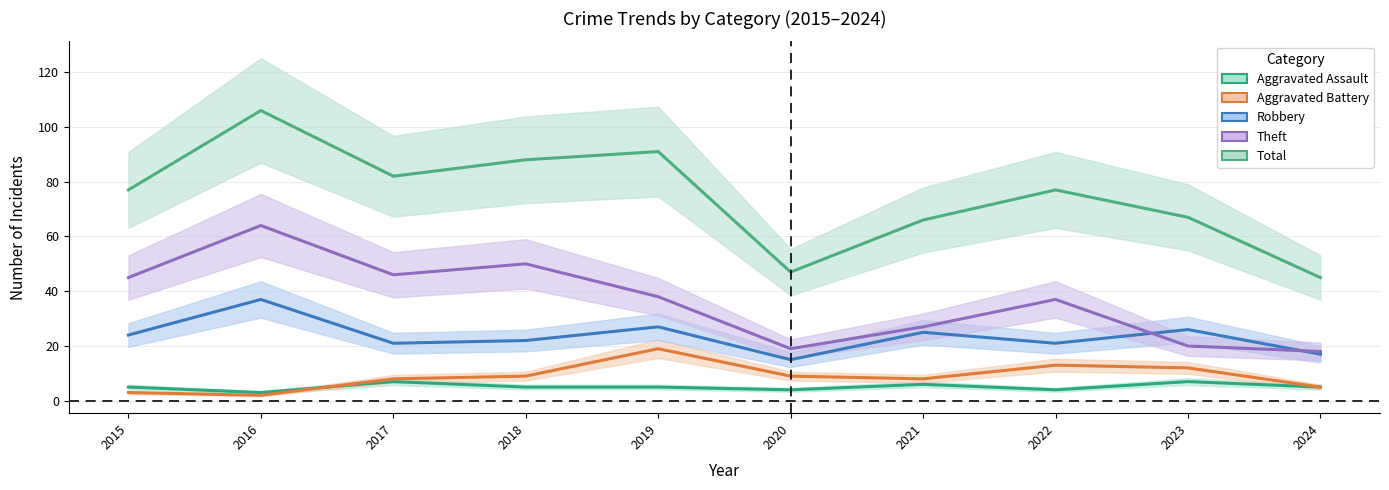

True or false: Aggravated Battery and Total intersect in this chart.

False